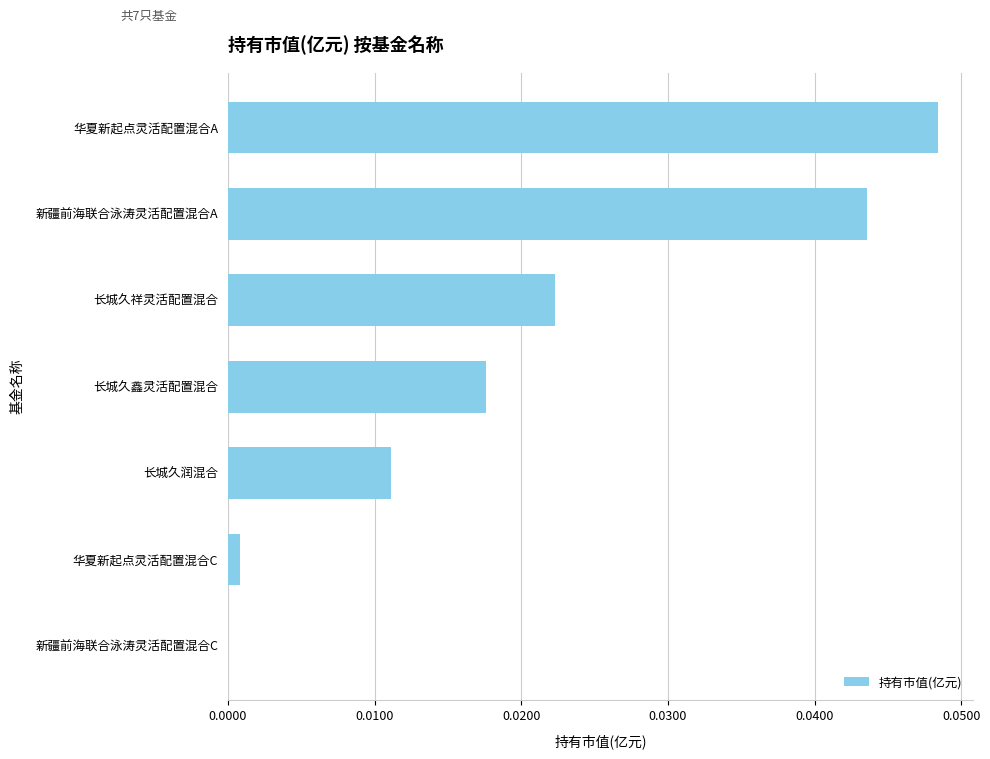

Which label corresponds to the largest value in the chart?

华夏新起点灵活配置混合A